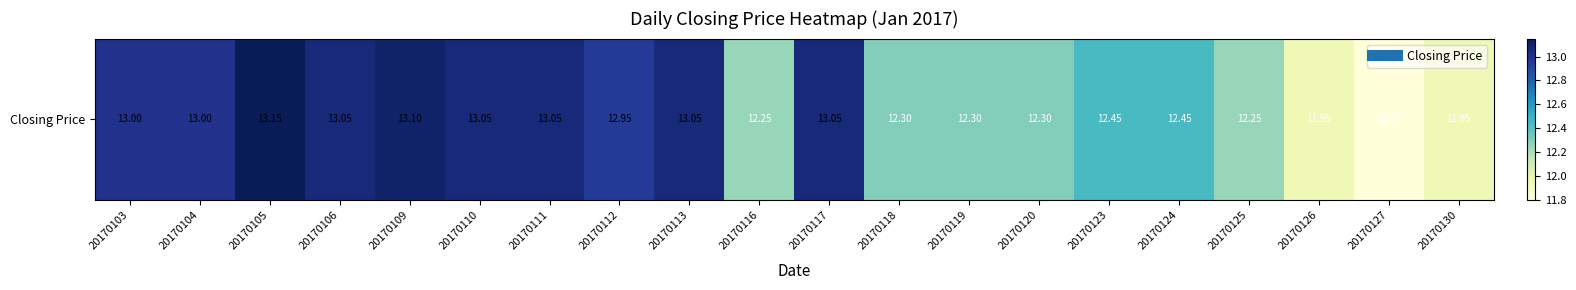

Reading right to left, list all the values displayed in this chart.

20170130=11.9	20170127=11.8	20170126=11.9	20170125=12.2	20170124=12.4	20170123=12.4	20170120=12.3	20170119=12.3	20170118=12.3	20170117=13.1	20170116=12.2	20170113=13.1	20170112=12.9	20170111=13.1	20170110=13.1	20170109=13.1	20170106=13.1	20170105=13.2	20170104=13.0	20170103=13.0